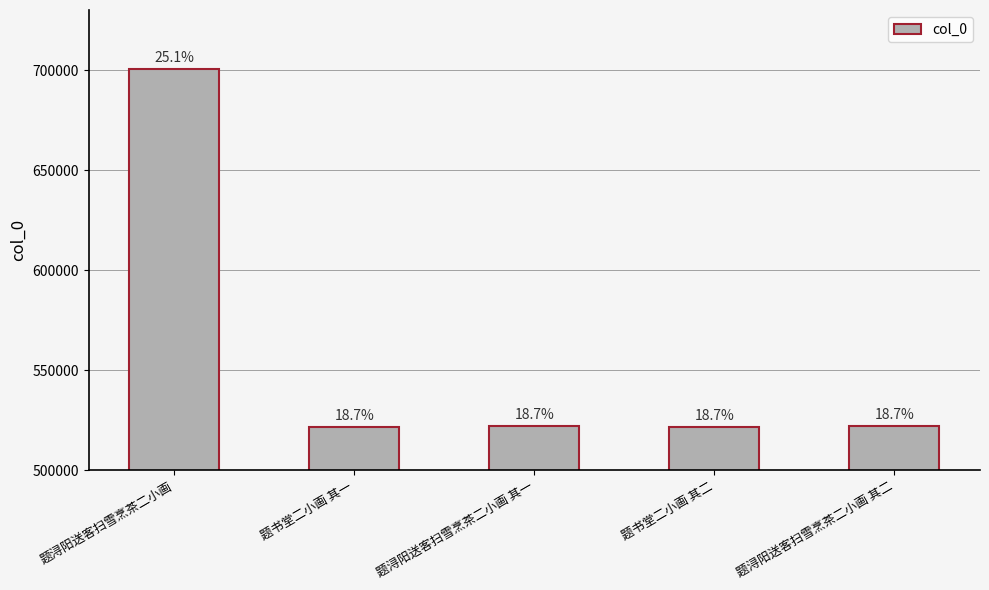

Does the chart contain any negative values?

No